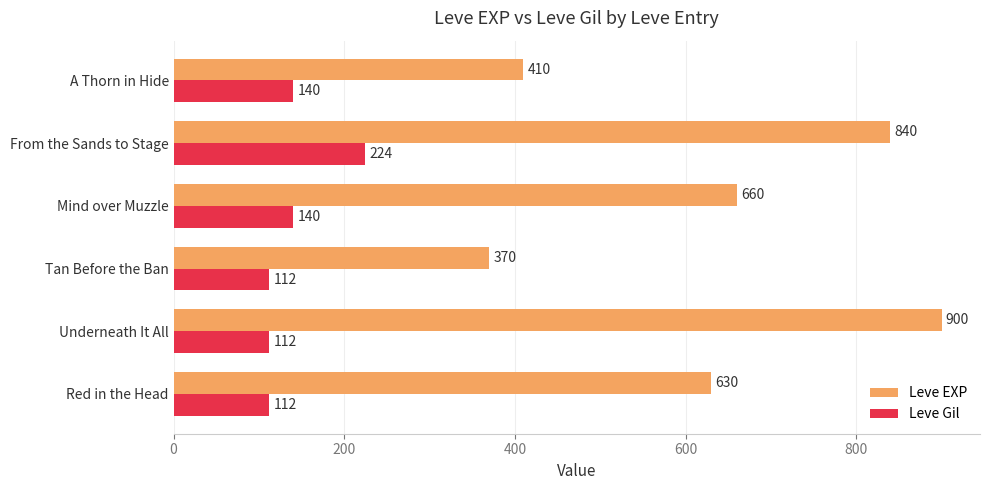

Rank the series by their average value, from lowest to highest.

Leve Gil, Leve EXP